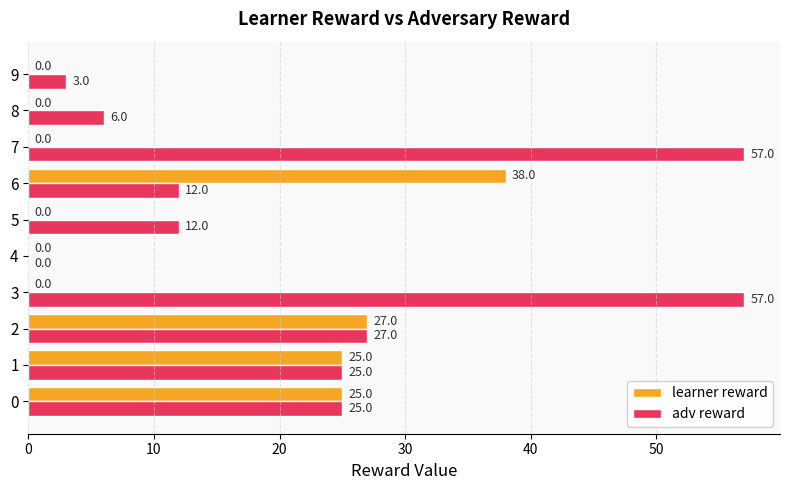

Is the value of adv reward at 8 greater than the value of learner reward at 8?

Yes